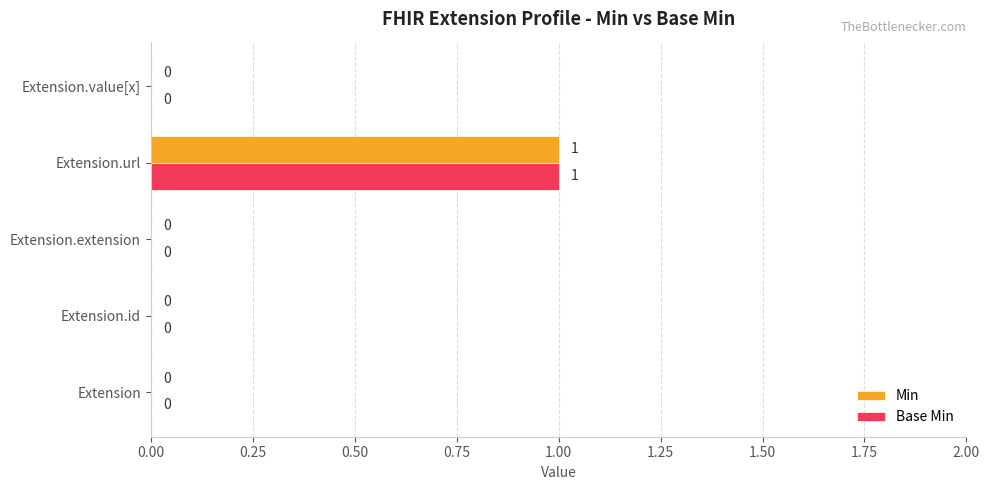

How many series are shown in this chart?

2